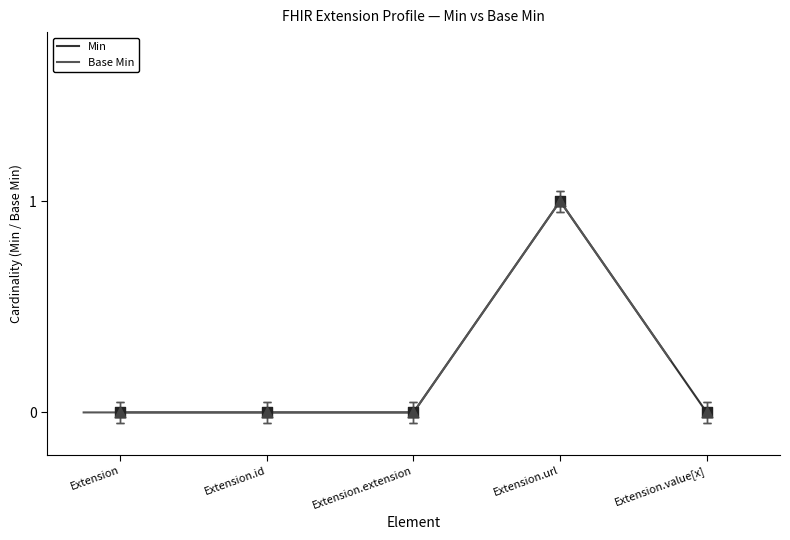

At which category is the sum across all series the highest?

Extension.url